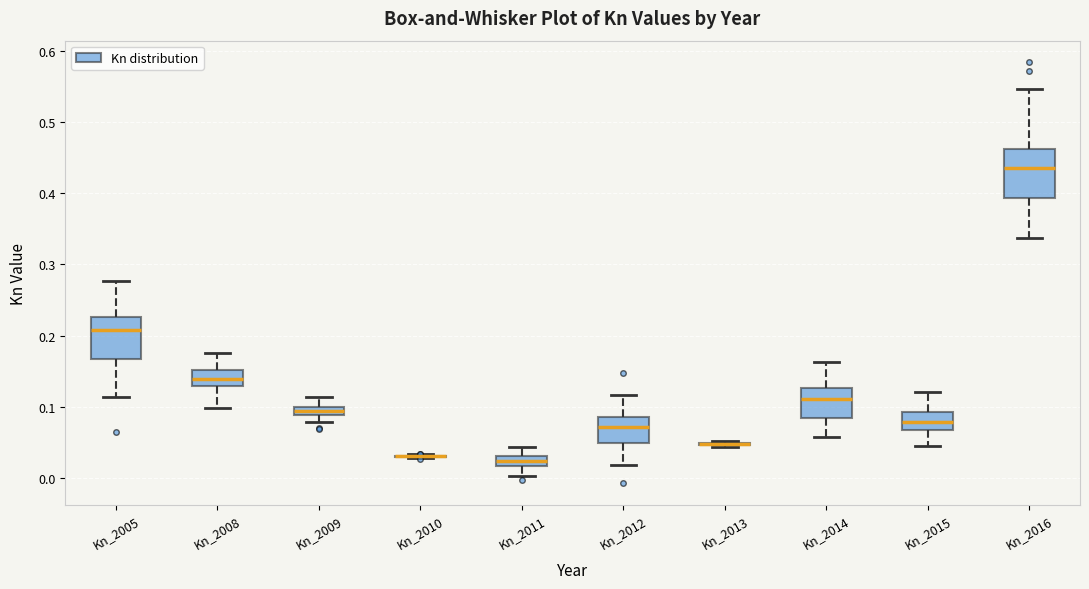

Where is the upper edge of the box for Kn_2016 on the y-axis? The values are not printed on the chart, so give them approximately, as read against the axis.

0.46